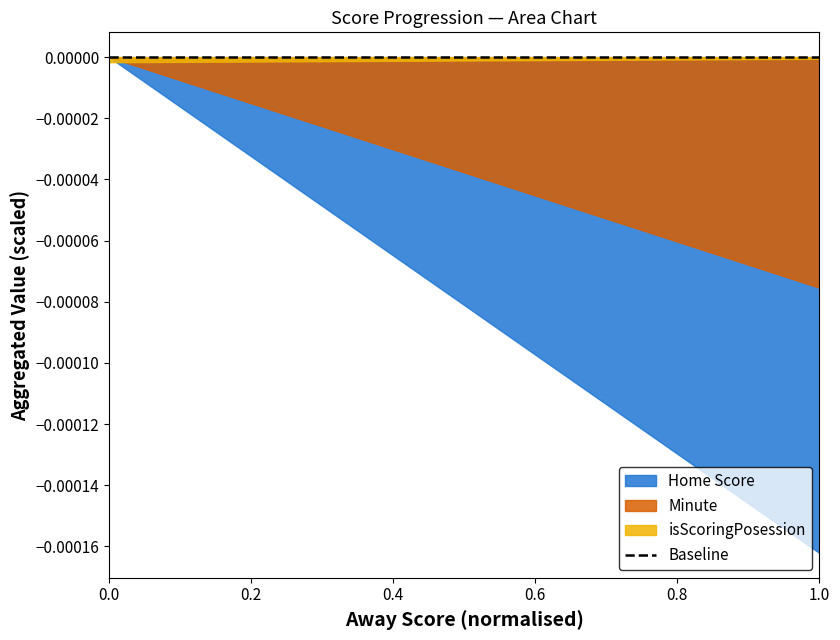

What are all the series names shown in the legend?

Home Score, Minute, isScoringPosession